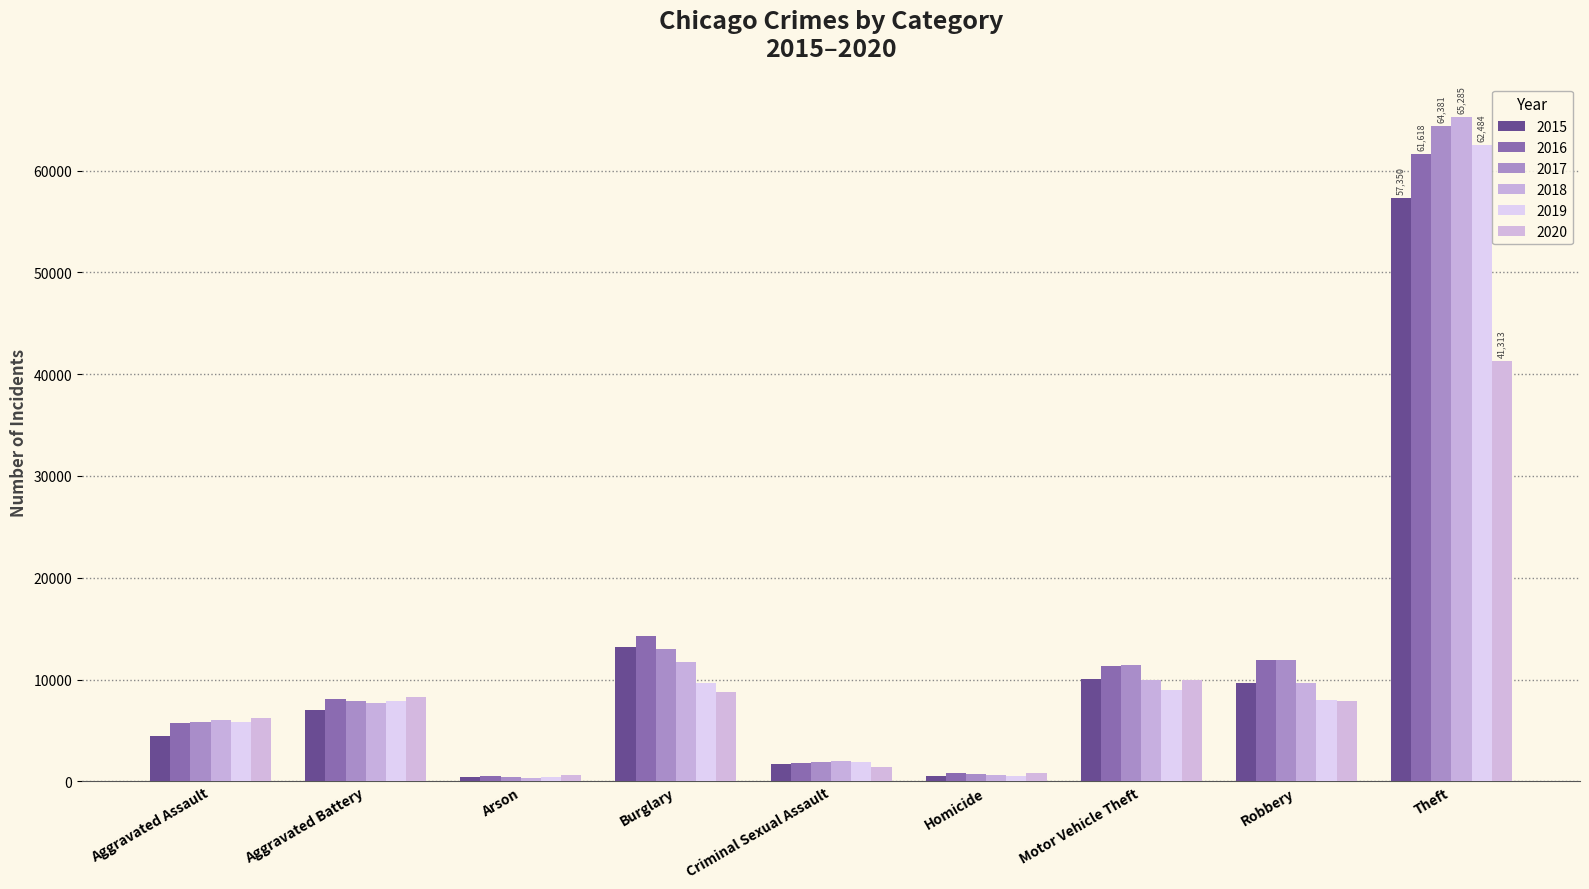

What are all the series names shown in the legend?

2015, 2016, 2017, 2018, 2019, 2020